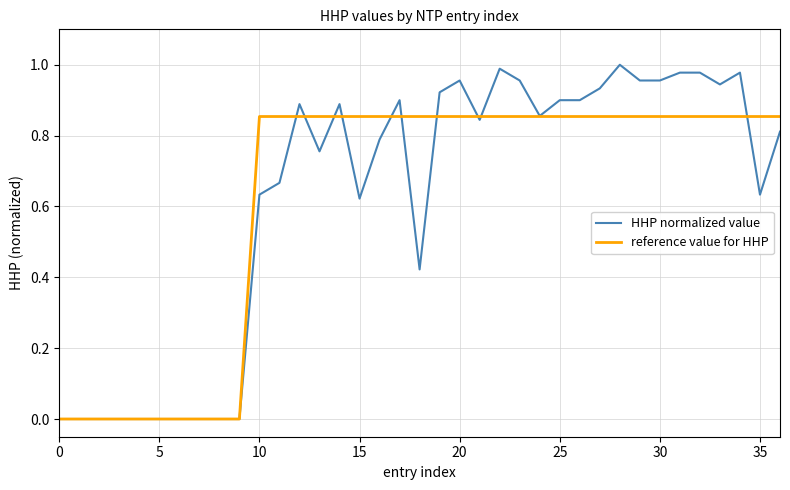

Which series has the largest range (max minus min)?

HHP normalized value